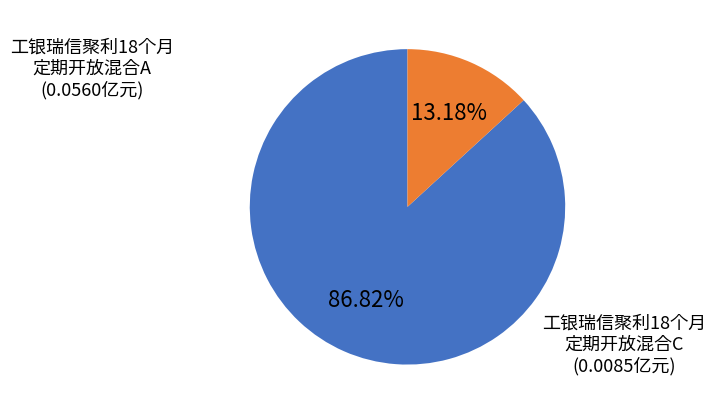

Is there any slice that represents more than half of the pie?

Yes